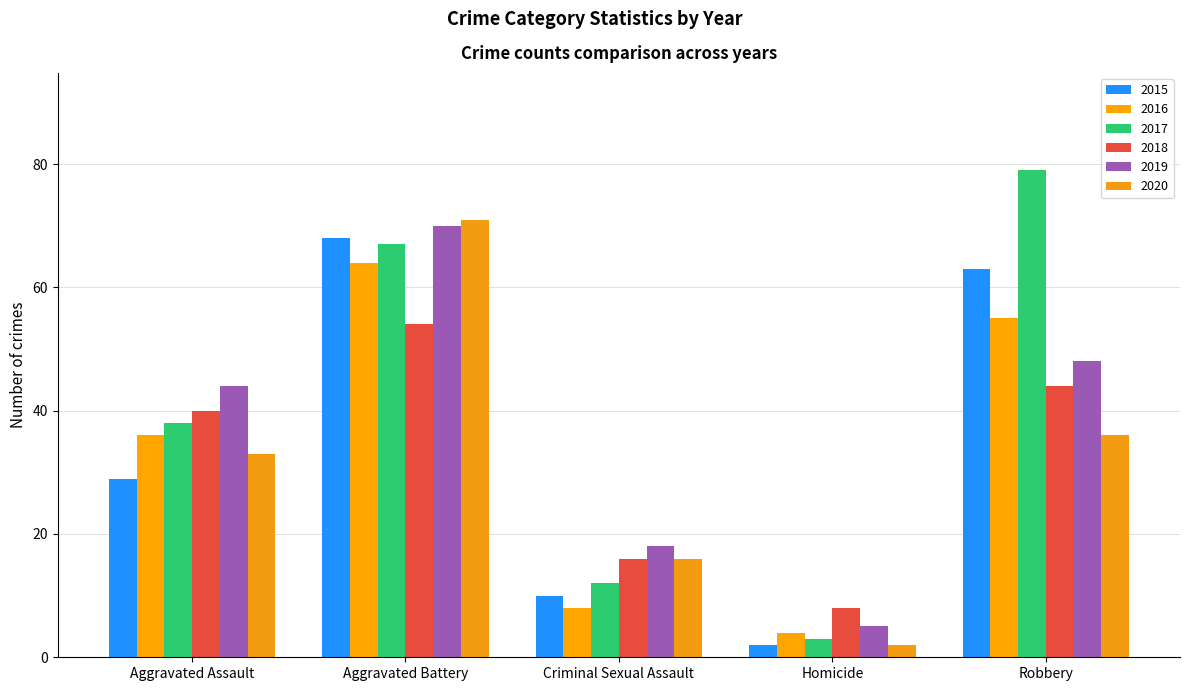

What is the minimum value shown in the chart?

2